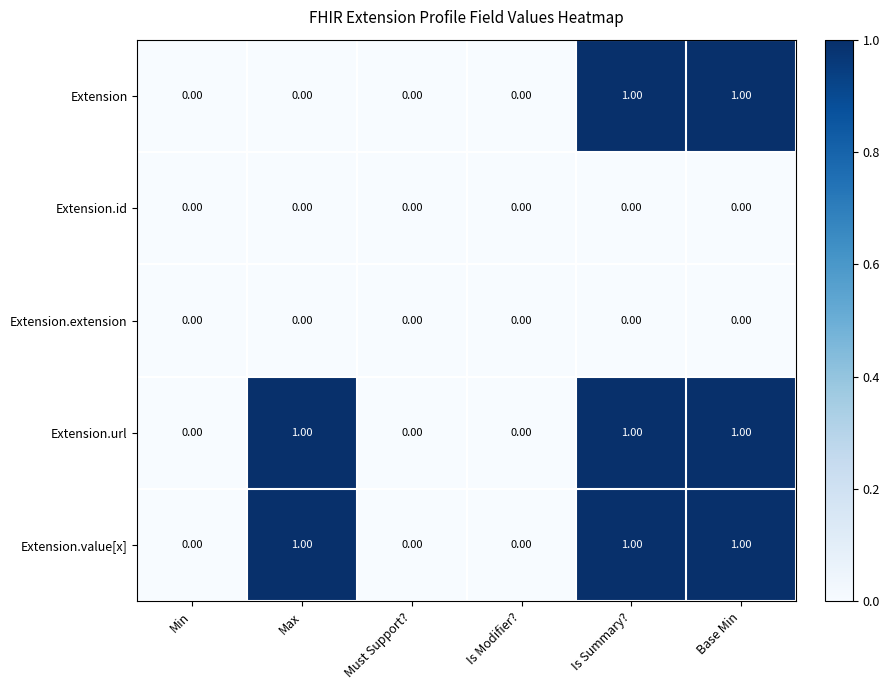

Is the value of Extension.extension at Is Modifier? greater than the value of Extension.url at Is Summary??

No